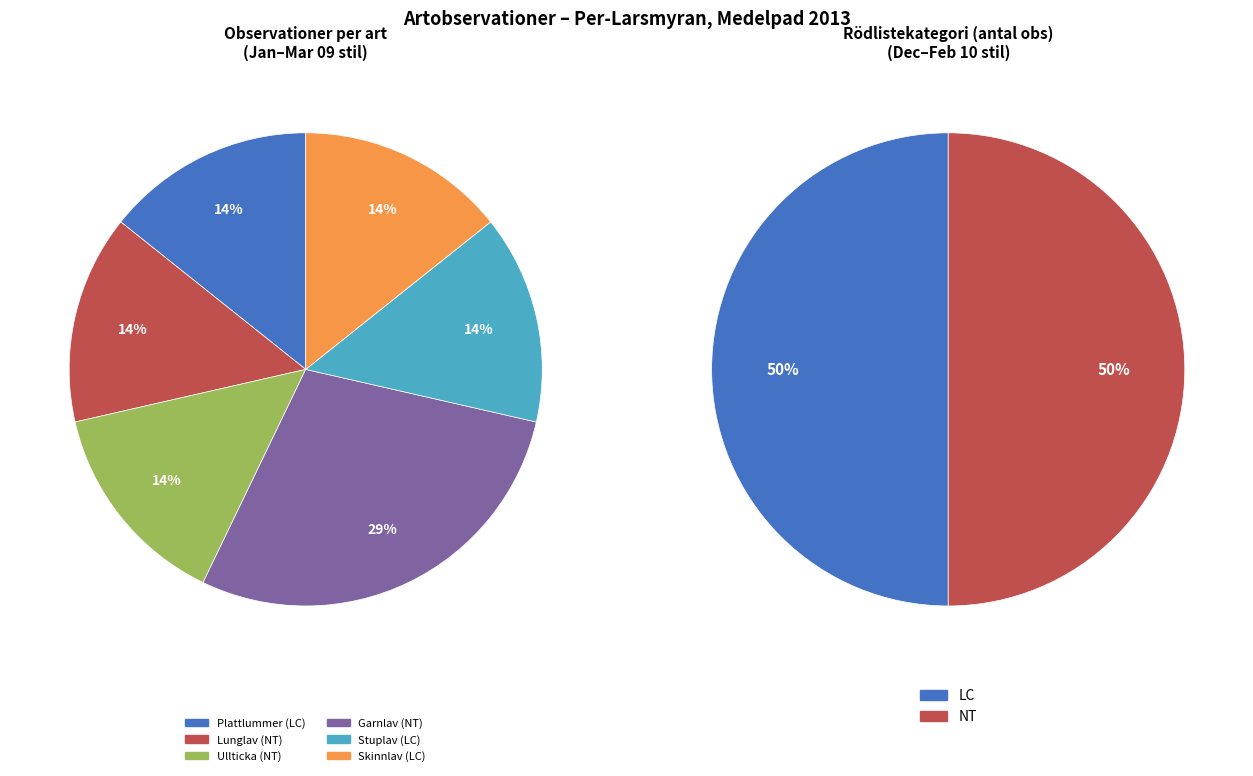

How many segments does this pie chart have?

6